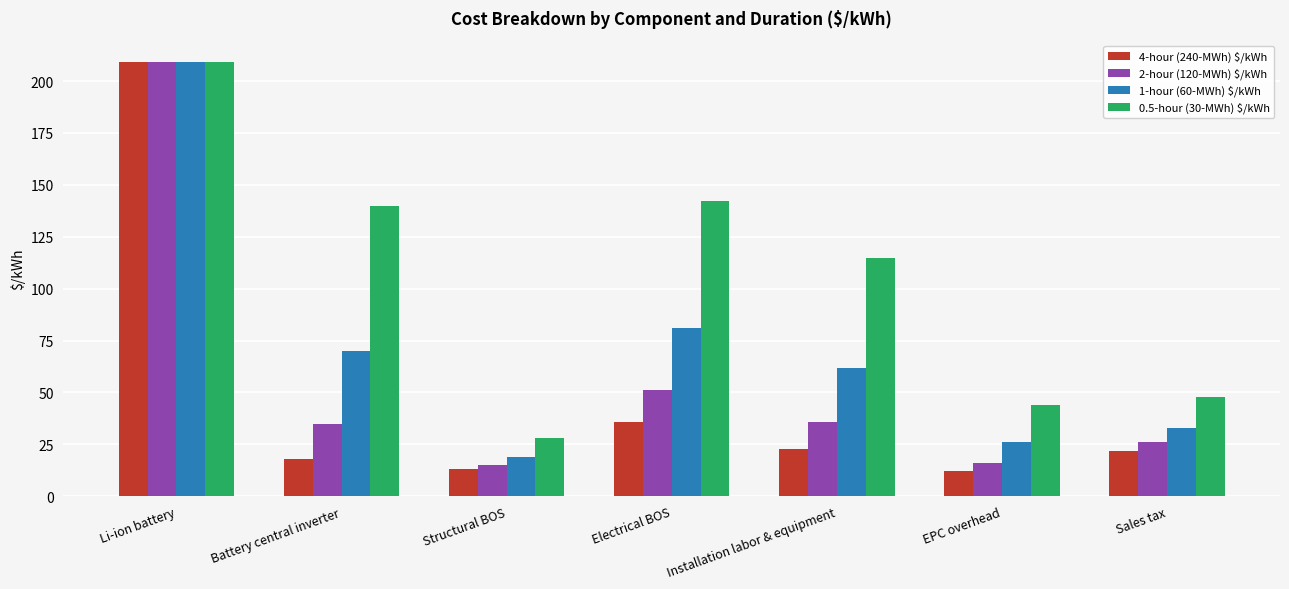

What is the difference between the highest and lowest values at Installation labor & equipment?

92